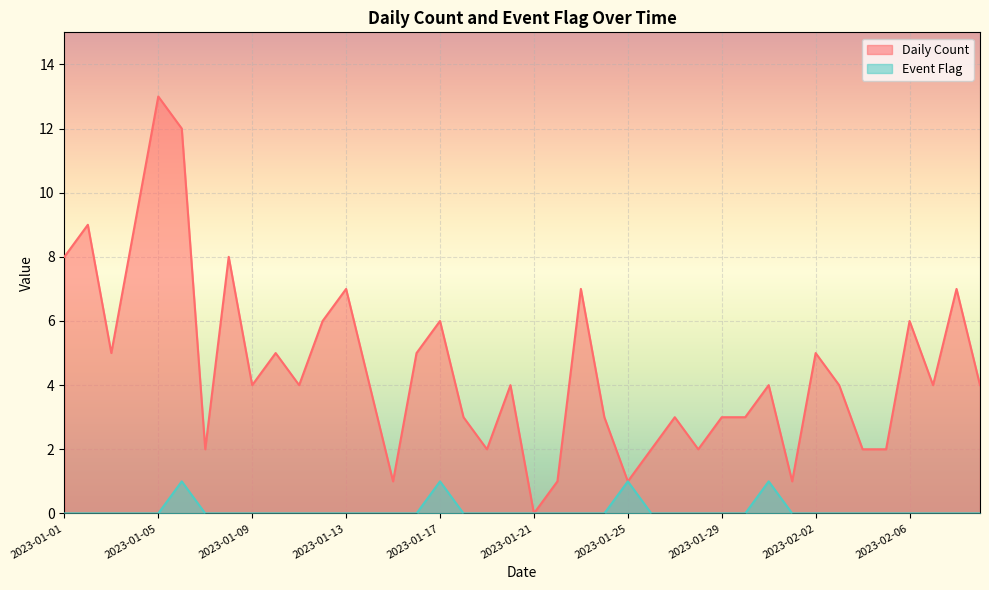

Reading left to right, transcribe all the data shown in this chart.

Daily Count: 2023-01-01=8	2023-01-02=9	2023-01-03=5	2023-01-04=9	2023-01-05=13	2023-01-06=12	2023-01-07=2	2023-01-08=8	2023-01-09=4	2023-01-10=5	2023-01-11=4	2023-01-12=6	2023-01-13=7	2023-01-14=4	2023-01-15=1	2023-01-16=5	2023-01-17=6	2023-01-18=3	2023-01-19=2	2023-01-20=4	2023-01-21=0	2023-01-22=1	2023-01-23=7	2023-01-24=3	2023-01-25=1	2023-01-26=2	2023-01-27=3	2023-01-28=2	2023-01-29=3	2023-01-30=3	2023-01-31=4	2023-02-01=1	2023-02-02=5	2023-02-03=4	2023-02-04=2	2023-02-05=2	2023-02-06=6	2023-02-07=4	2023-02-08=7	2023-02-09=4
Event Flag: 2023-01-01=0	2023-01-02=0	2023-01-03=0	2023-01-04=0	2023-01-05=0	2023-01-06=1	2023-01-07=0	2023-01-08=0	2023-01-09=0	2023-01-10=0	2023-01-11=0	2023-01-12=0	2023-01-13=0	2023-01-14=0	2023-01-15=0	2023-01-16=0	2023-01-17=1	2023-01-18=0	2023-01-19=0	2023-01-20=0	2023-01-21=0	2023-01-22=0	2023-01-23=0	2023-01-24=0	2023-01-25=1	2023-01-26=0	2023-01-27=0	2023-01-28=0	2023-01-29=0	2023-01-30=0	2023-01-31=1	2023-02-01=0	2023-02-02=0	2023-02-03=0	2023-02-04=0	2023-02-05=0	2023-02-06=0	2023-02-07=0	2023-02-08=0	2023-02-09=0